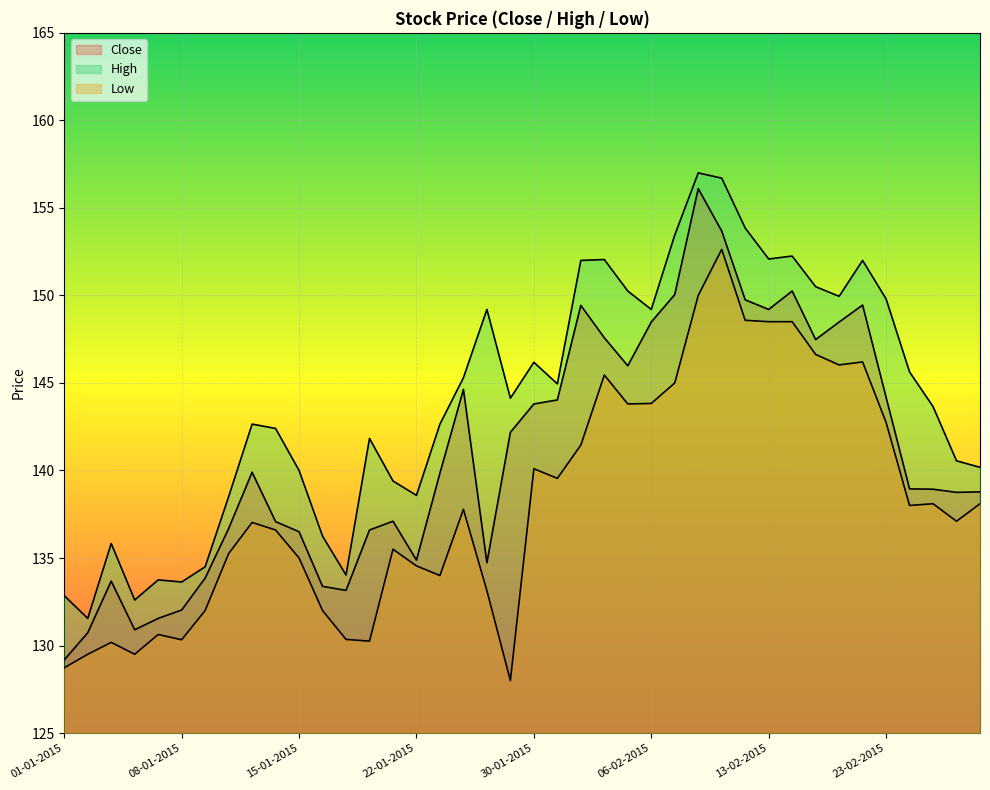

Rank the series at 26-02-2015 from highest to lowest value.

High, Close, Low